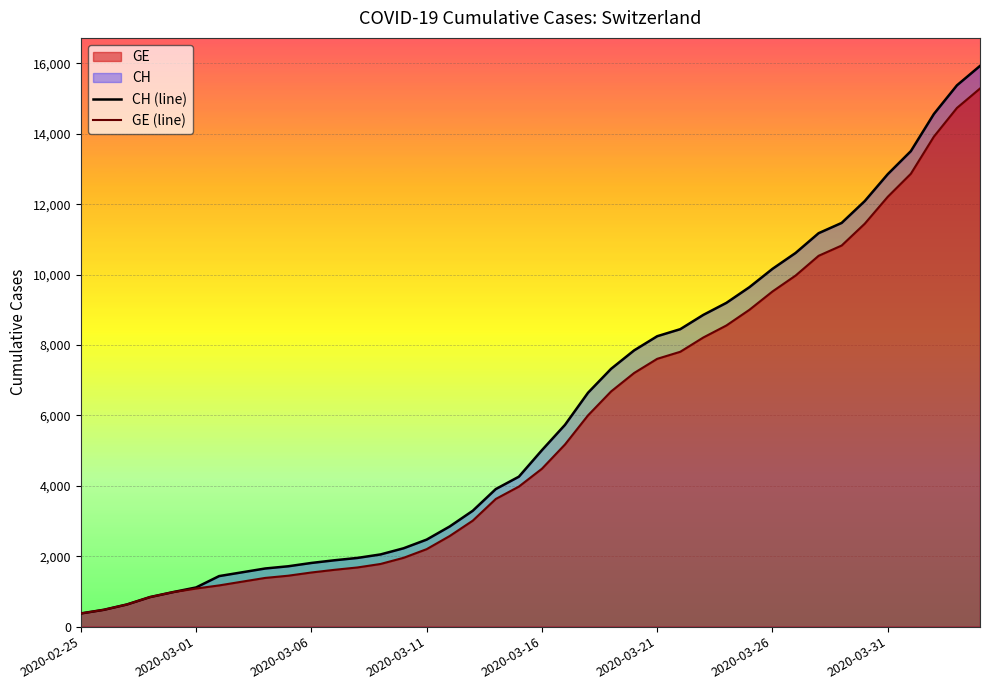

What is the difference between the maximum and minimum values in the CH (line) series?

15551